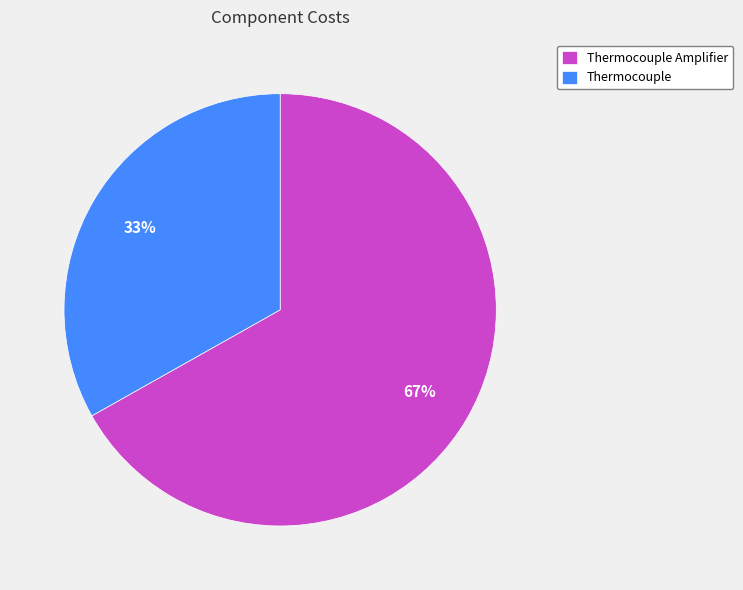

Combined, do Thermocouple Amplifier and Thermocouple account for over 50%?

Yes